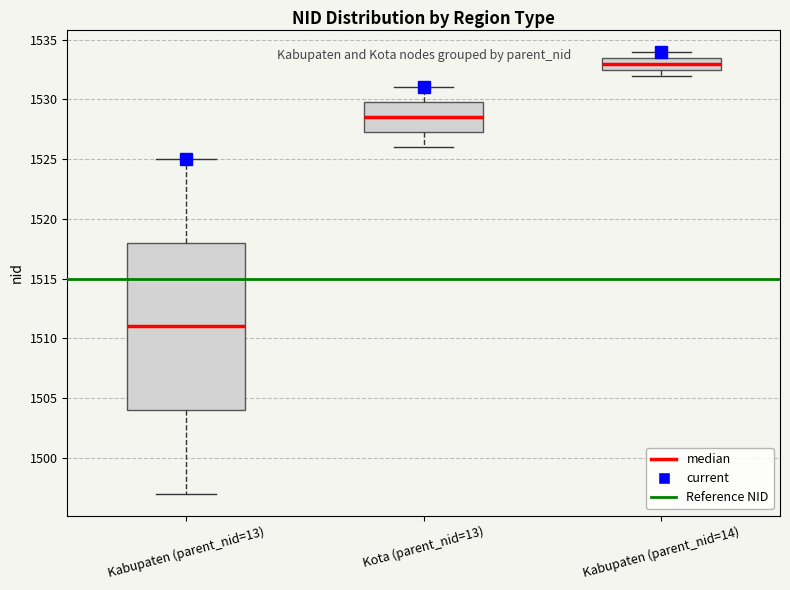

Which box has the highest median line?

Kabupaten (parent_nid=14)